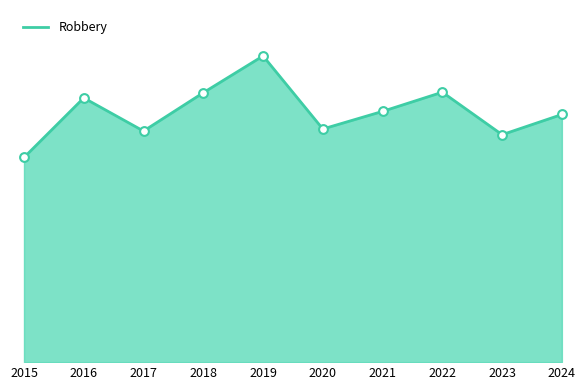

What is the ratio of the value at 2018 to the value at 2021?

1.1